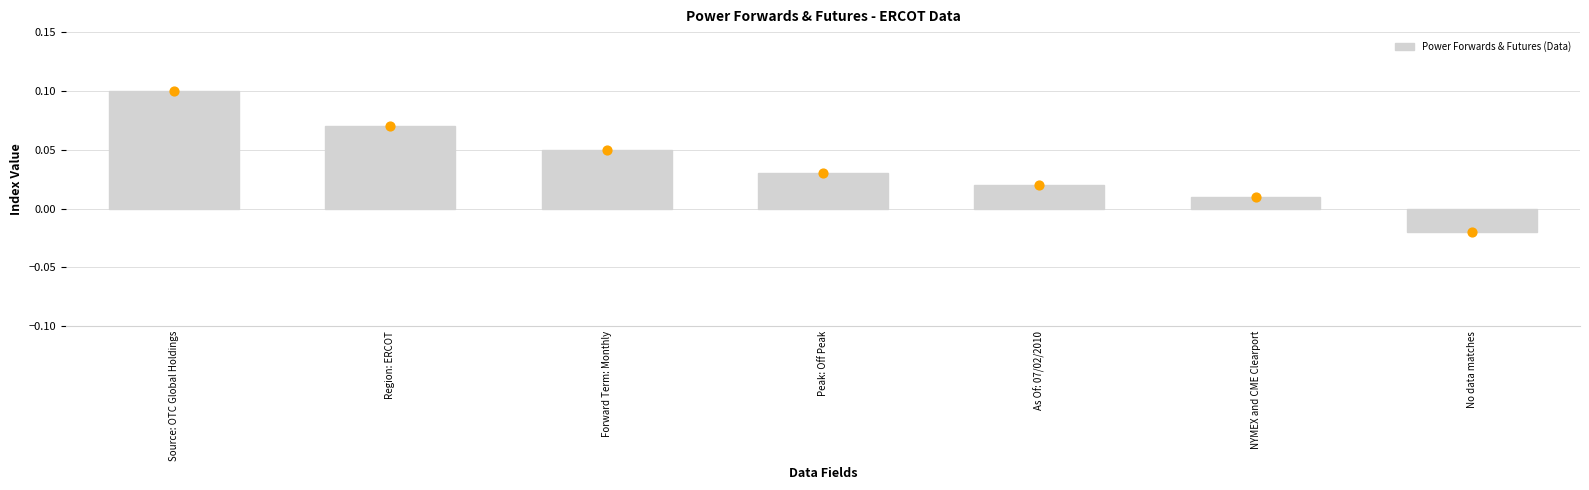

Between Region: ERCOT and Source: OTC Global Holdings, which is larger?

Source: OTC Global Holdings